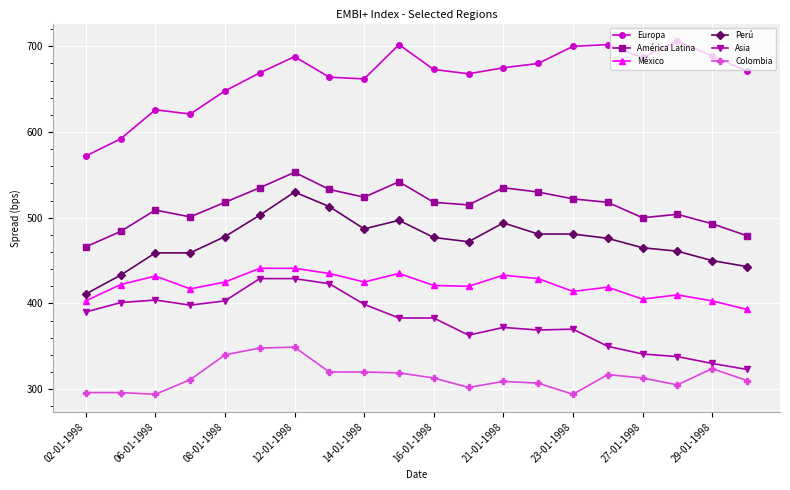

True or false: Asia has more than 1 points higher than both neighbors.

True